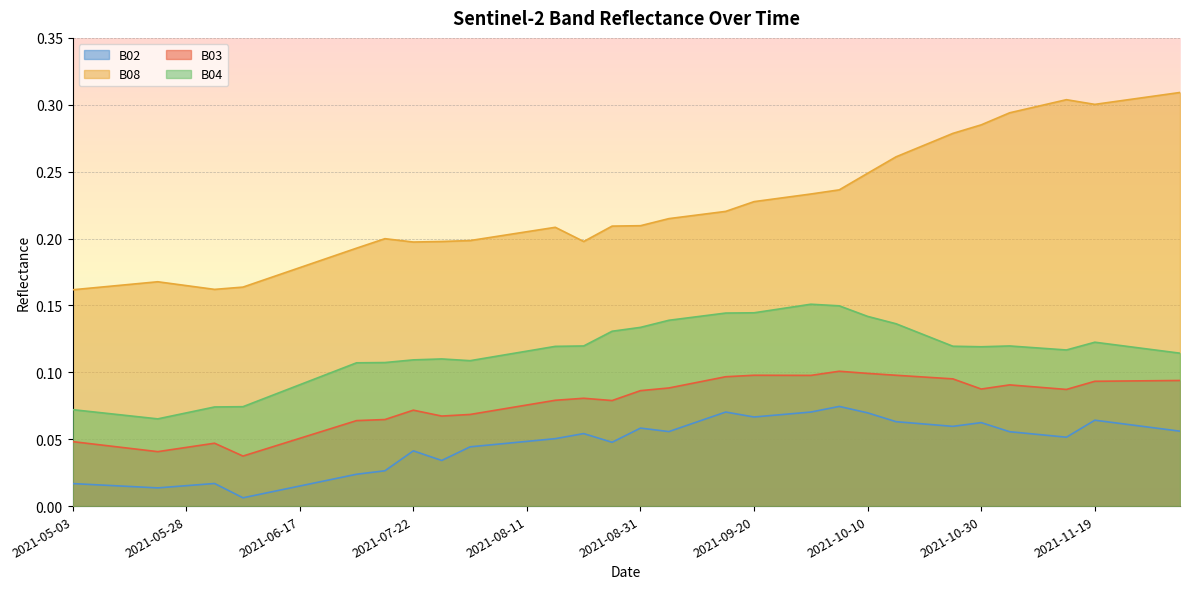

What is the label of the 26th point from the right?

2021-08-01